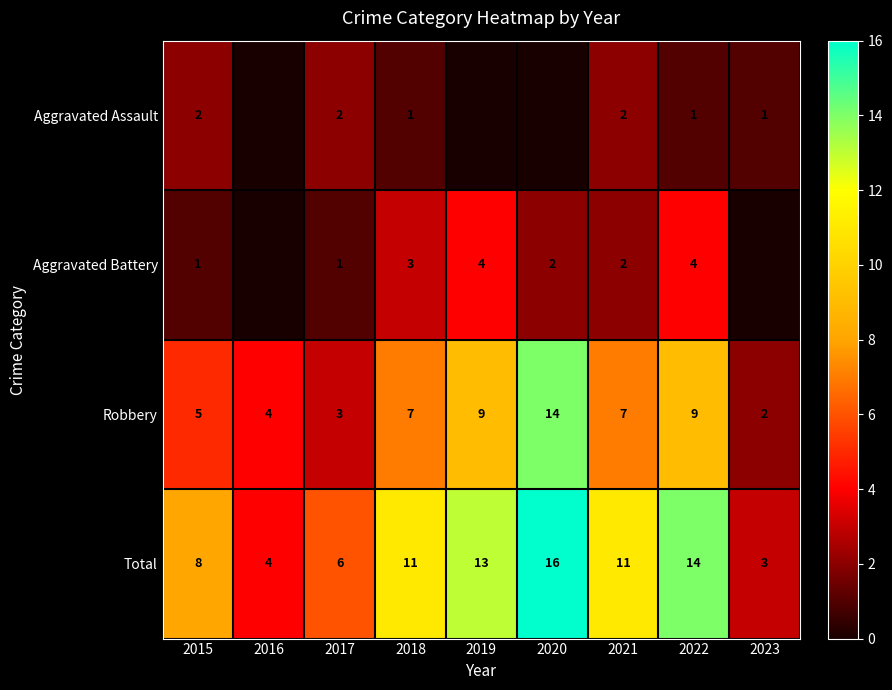

What is the difference between the highest and lowest values at 2019?

13